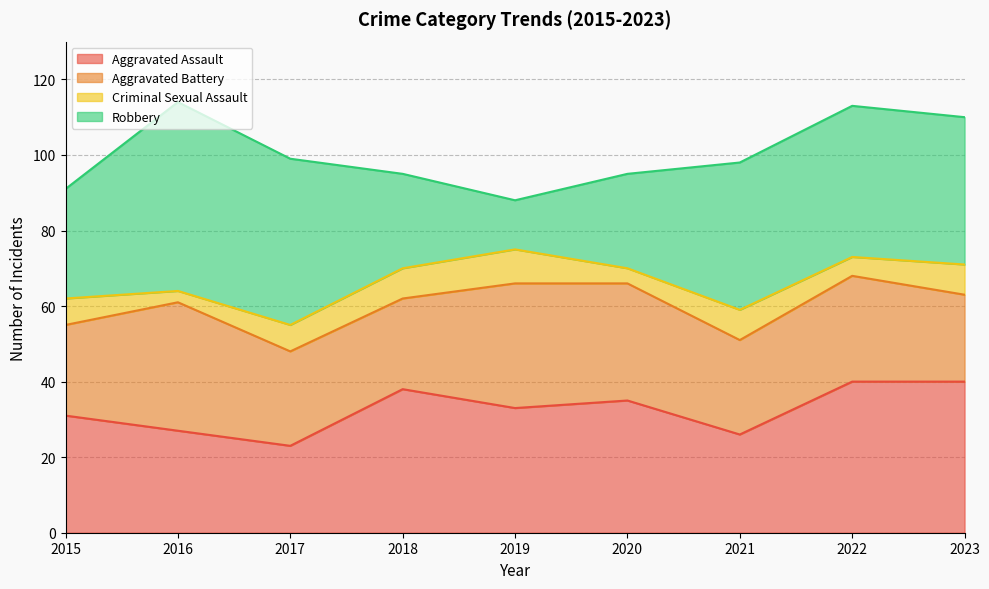

Reading right to left, extract all data points from this chart.

Aggravated Assault: 40	40	26	35	33	38	23	27	31
Aggravated Battery: 23	28	25	31	33	24	25	34	24
Criminal Sexual Assault: 8	5	8	4	9	8	7	3	7
Robbery: 39	40	39	25	13	25	44	50	29